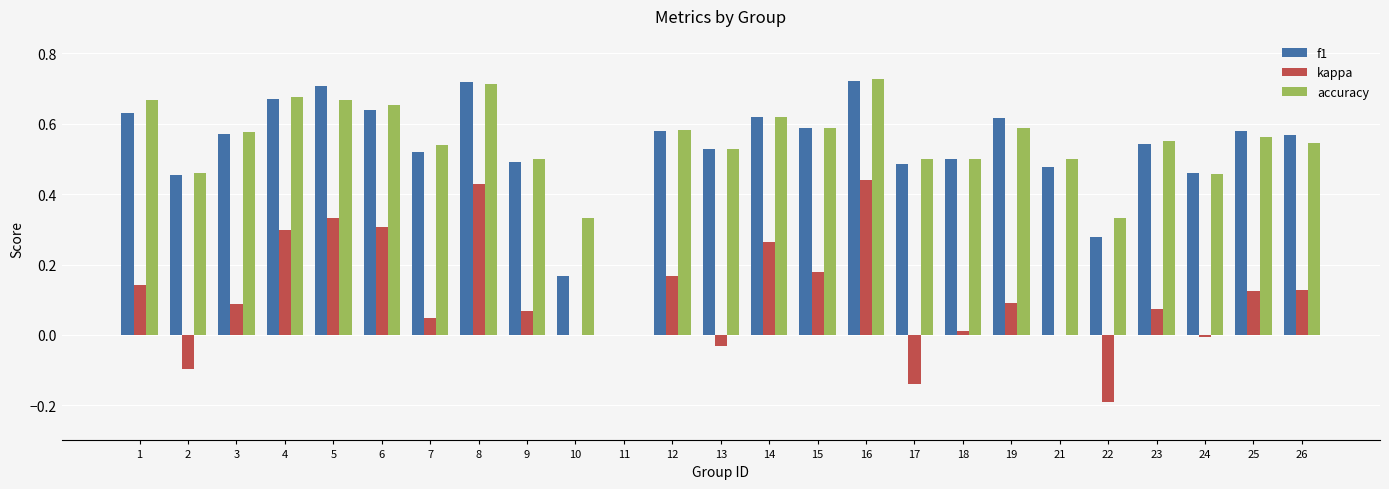

Is it true that f1 equals 0.7 at 16?

True